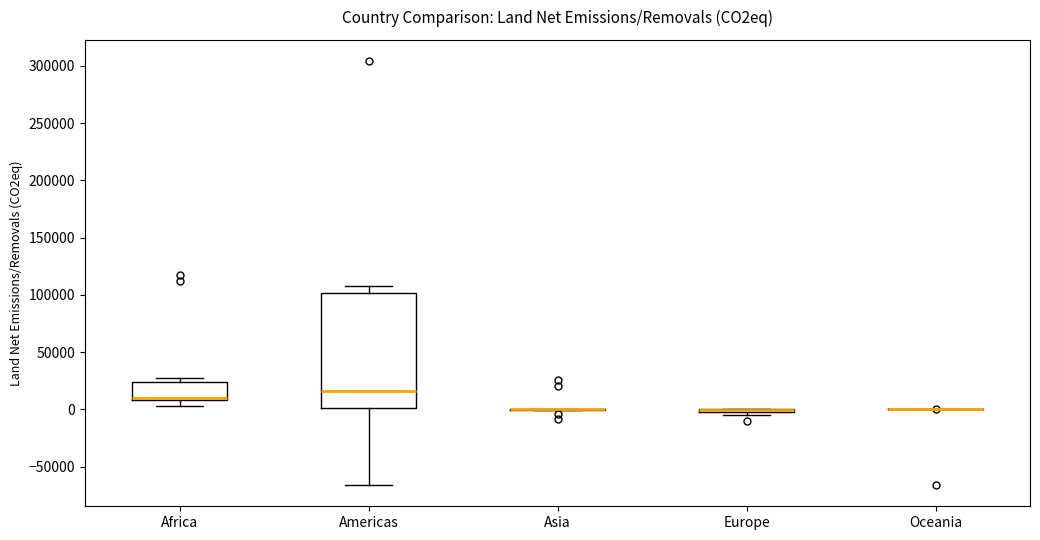

Which box is the tallest, from its lower edge to its upper edge?

Americas